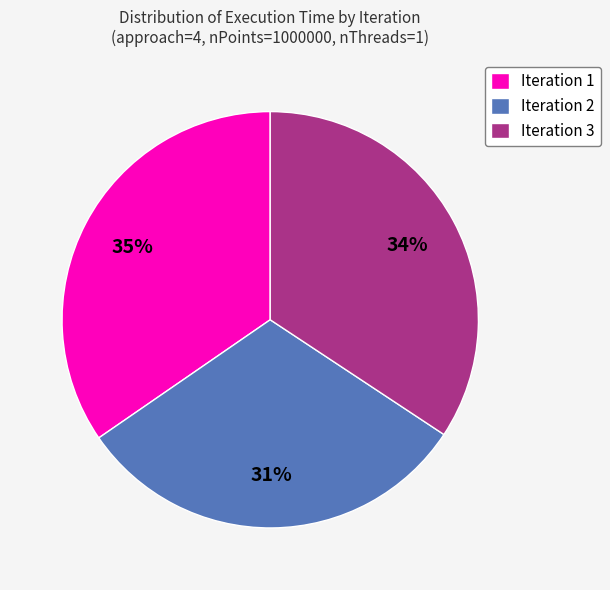

The Iteration 2 slice represents 38% of the pie. True or false?

False